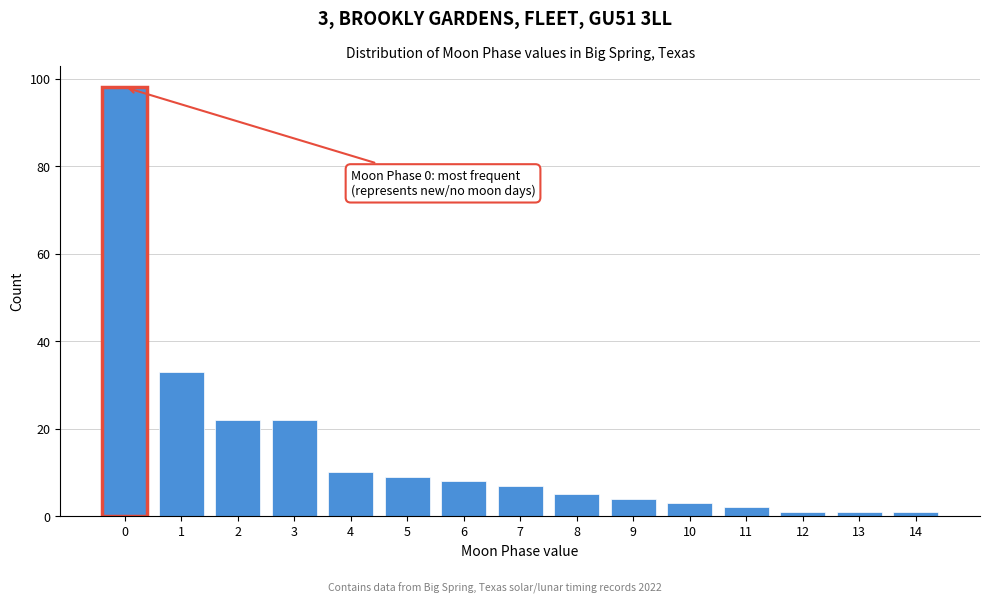

Reading right to left, list all the values displayed in this chart.

1	1	1	2	3	4	5	7	8	9	10	22	22	33	98